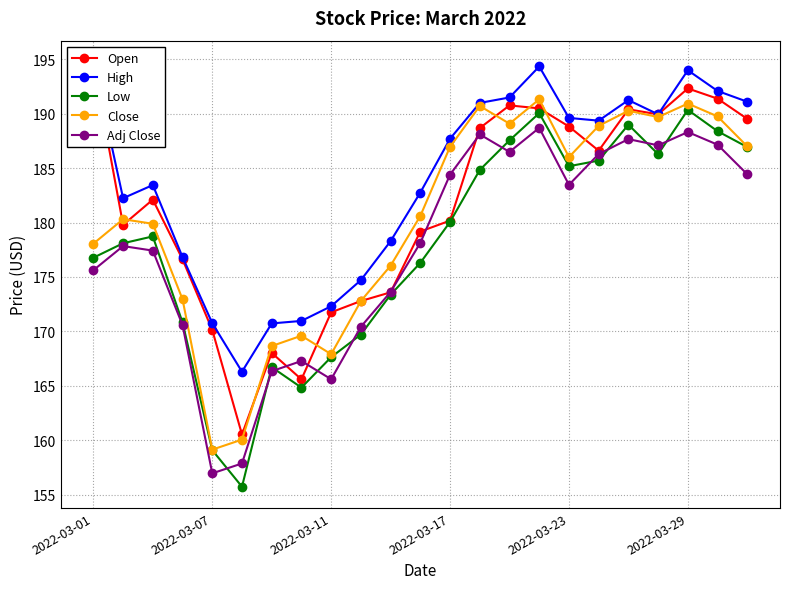

Between 17 and 13, which is larger?

13